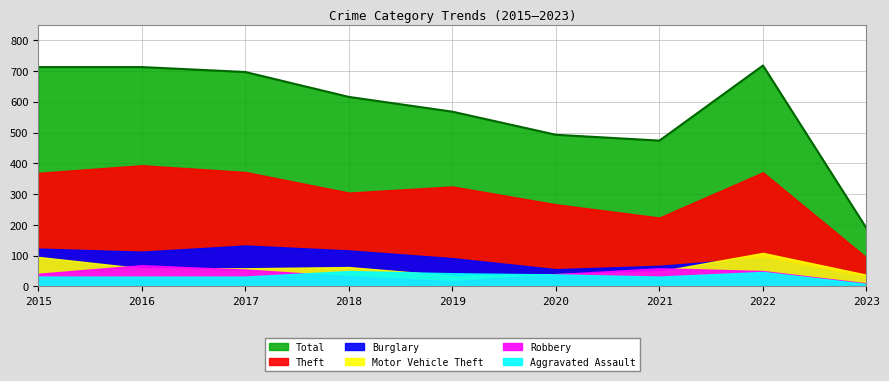

At which label is Total closest to 453?

2021